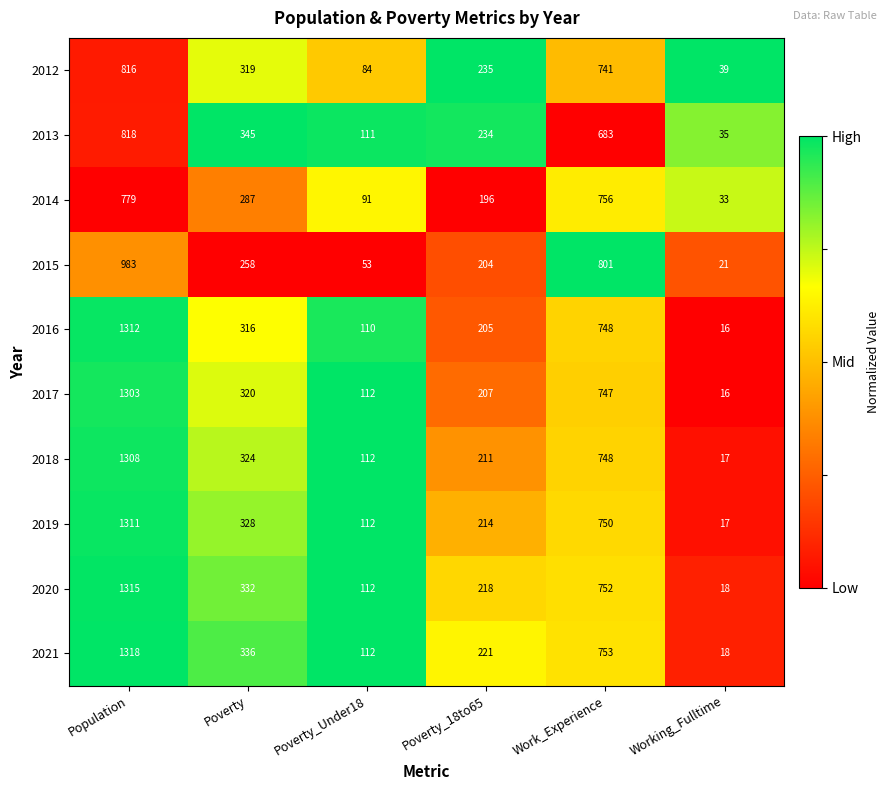

What is the total value across all series at Poverty_Under18?

1009